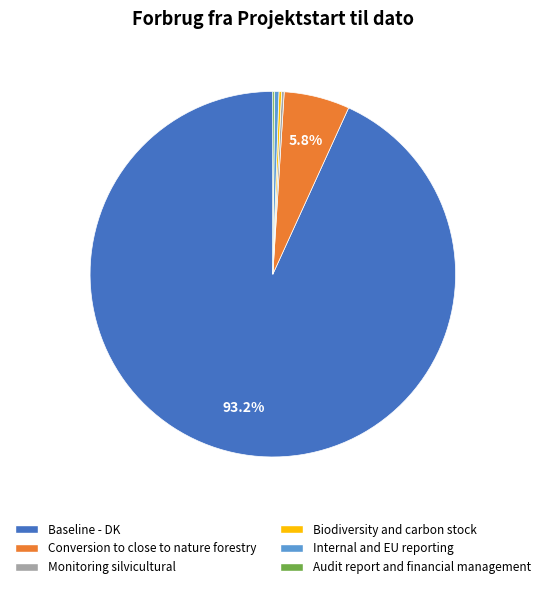

Which slice is the largest?

Baseline - DK